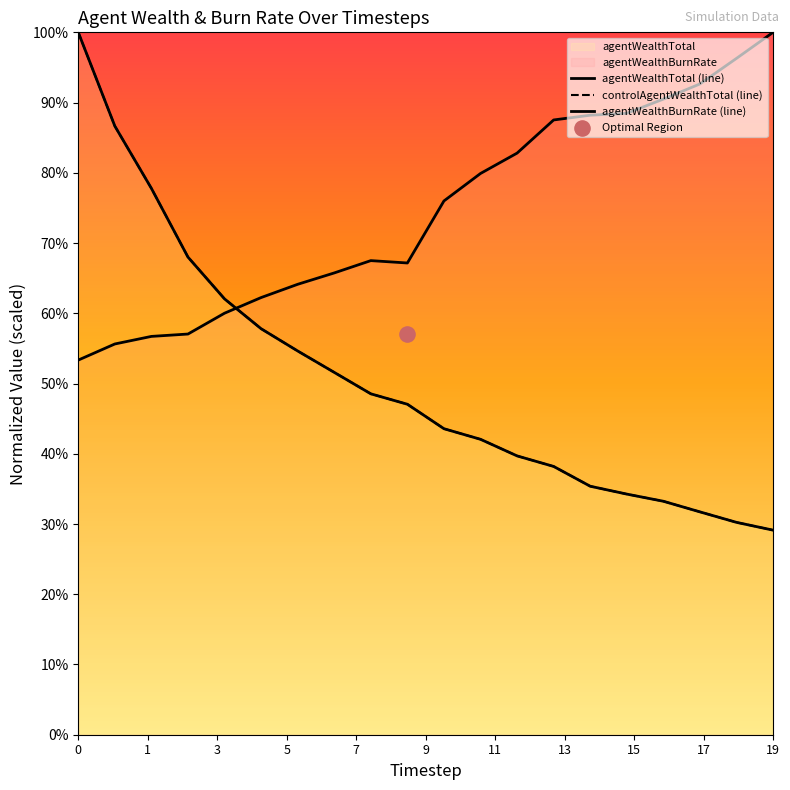

Which series reaches the maximum Y coordinate?

agentWealthTotal (line)